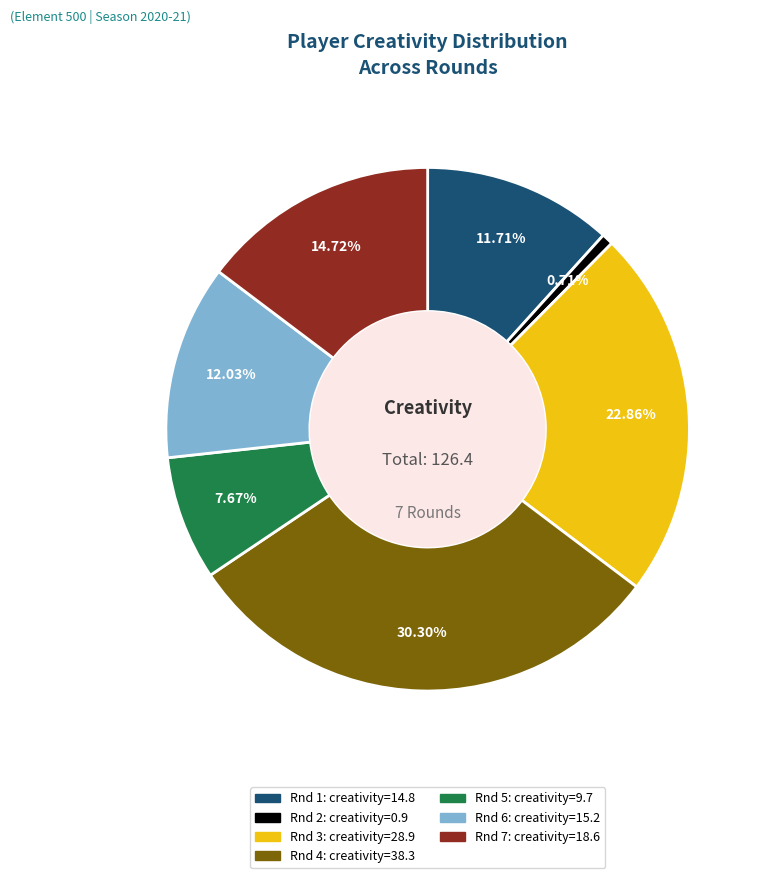

Does any single category account for the majority?

No